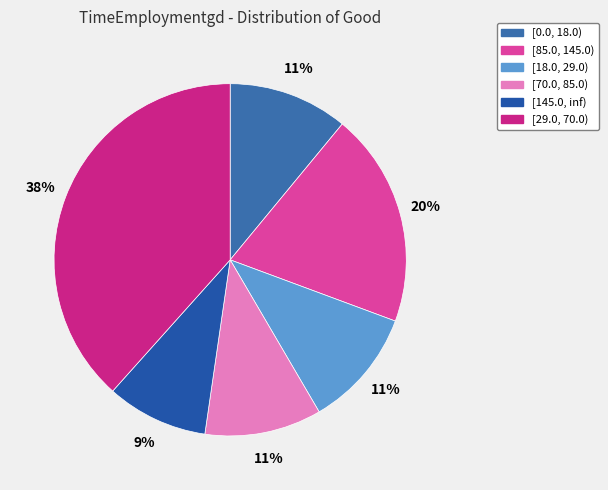

What is the largest slice in the pie chart?

[29.0, 70.0)